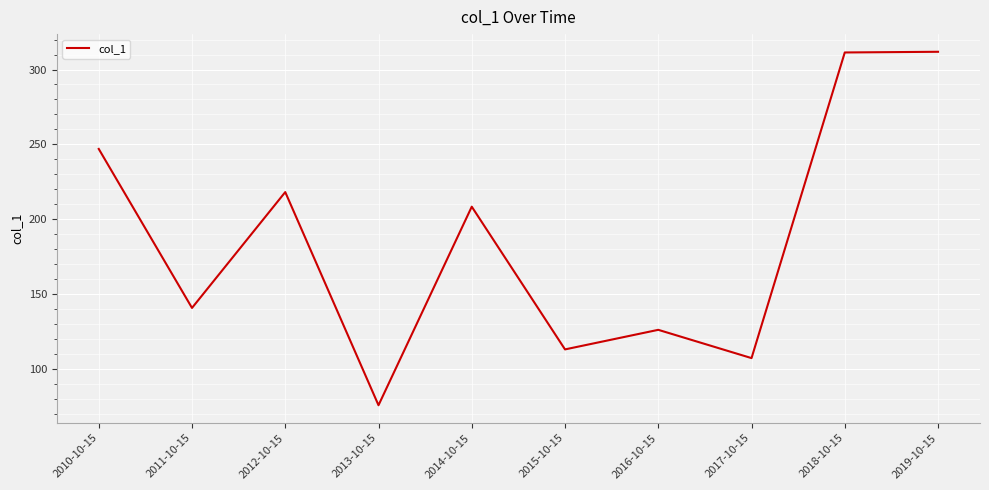

What is the maximum value shown in the chart?

311.8